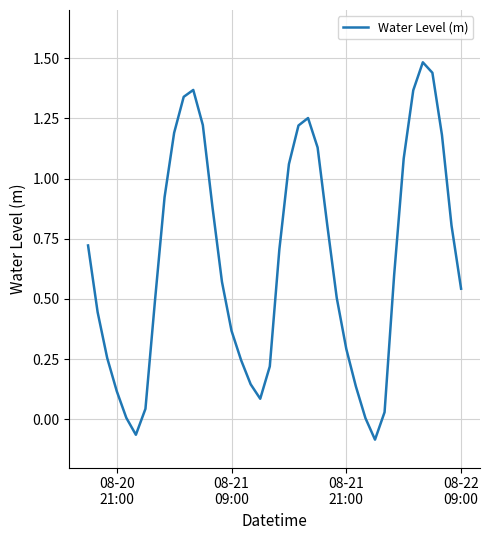

What is the maximum value shown in the chart?

1.5